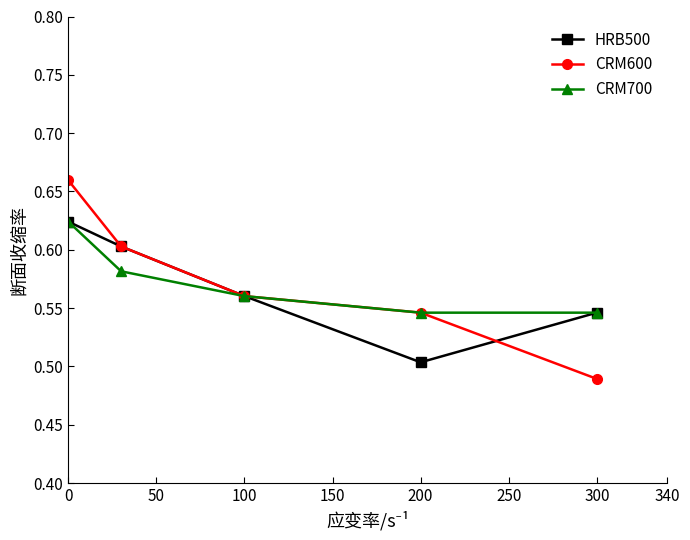

True or false: HRB500 and CRM600 intersect in this chart.

True